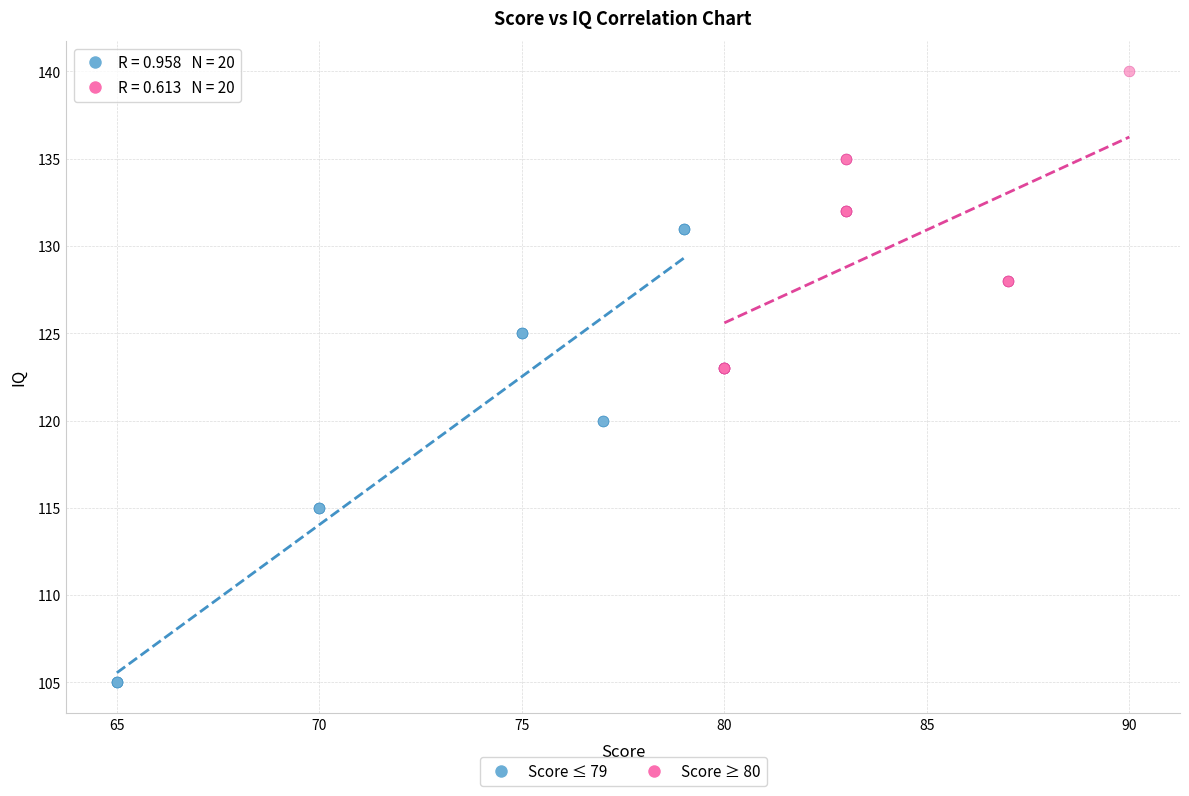

Which series contains the lowest Y value?

Score ≤ 79